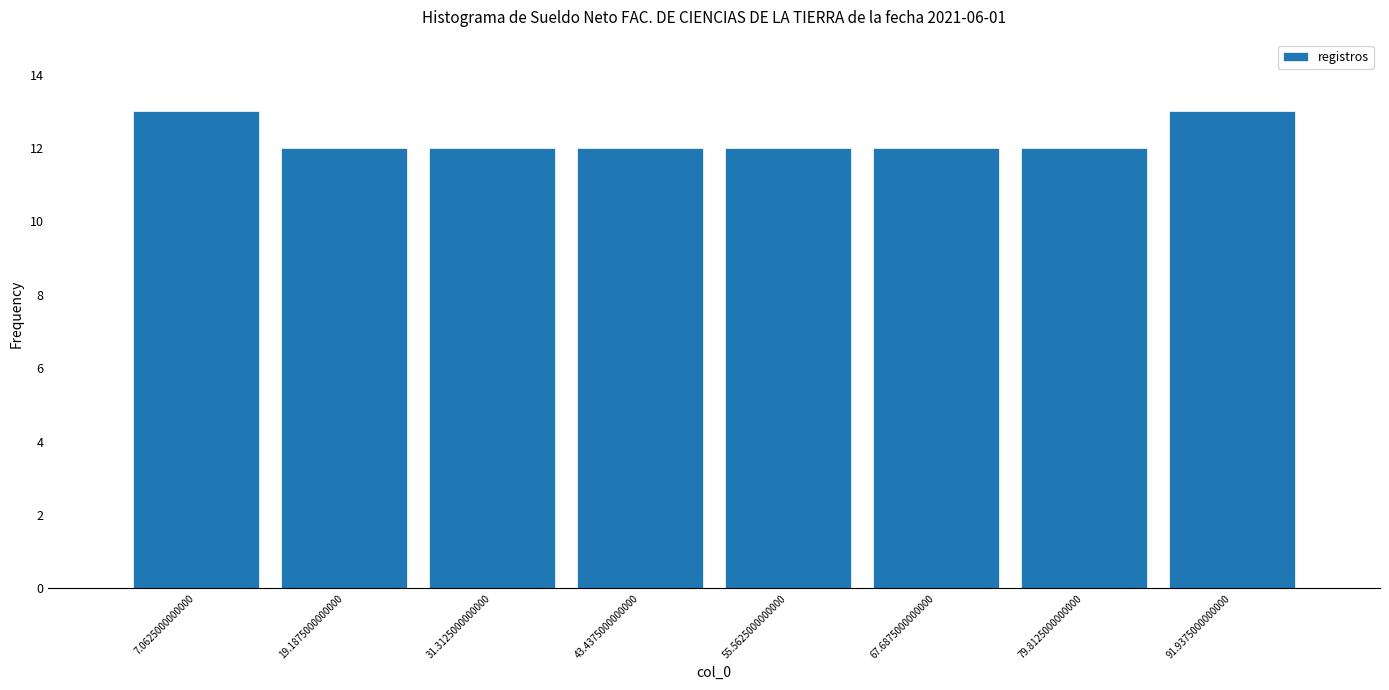

What is the height of the bar covering 38 to 50 on the x-axis? Neither the bar edges nor the heights are printed on the chart, so give them approximately, as read against the axes.

12